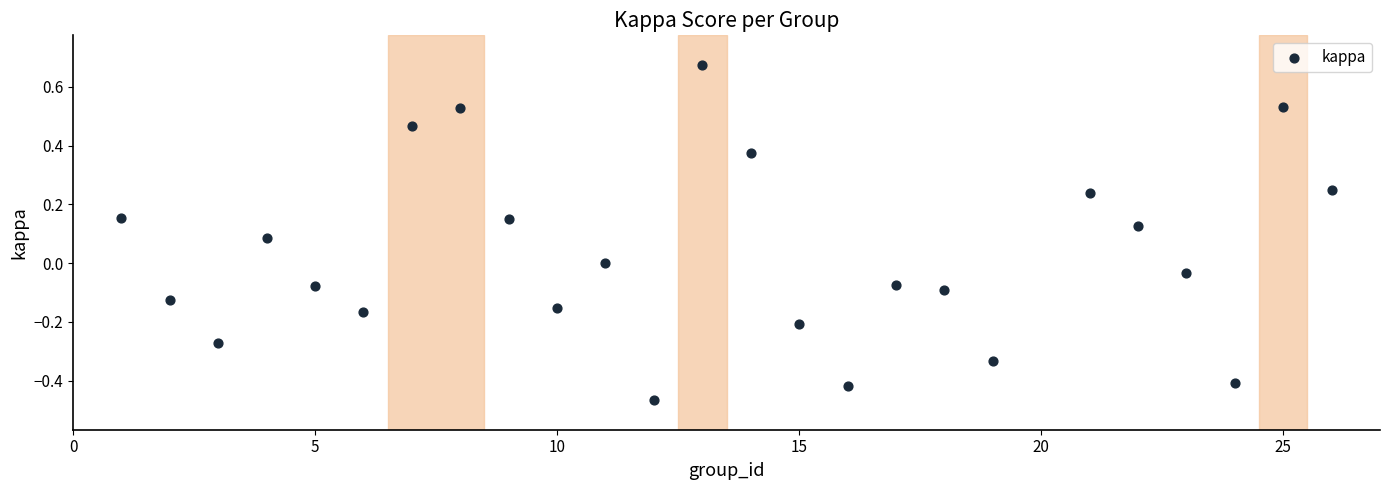

What is the range of Y values (max minus min)?

1.1